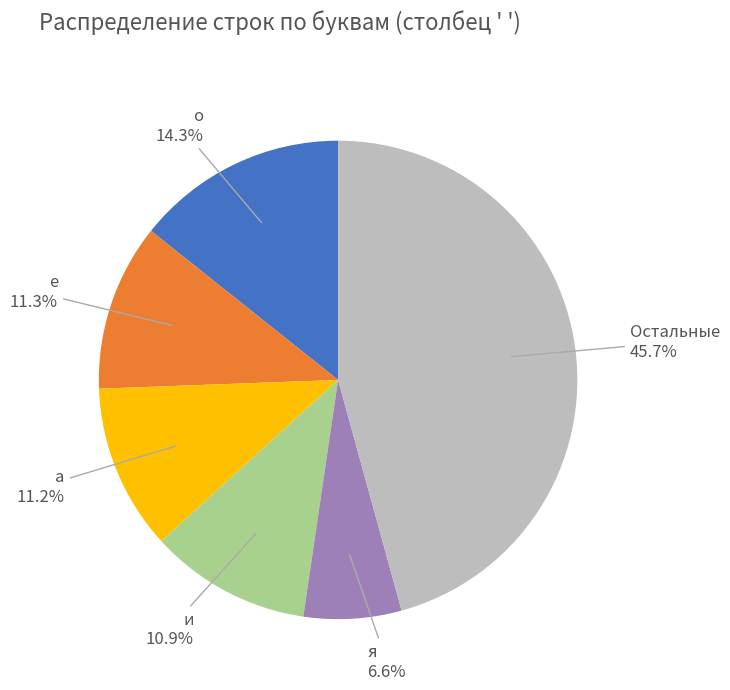

Is there any slice that represents more than half of the pie?

No